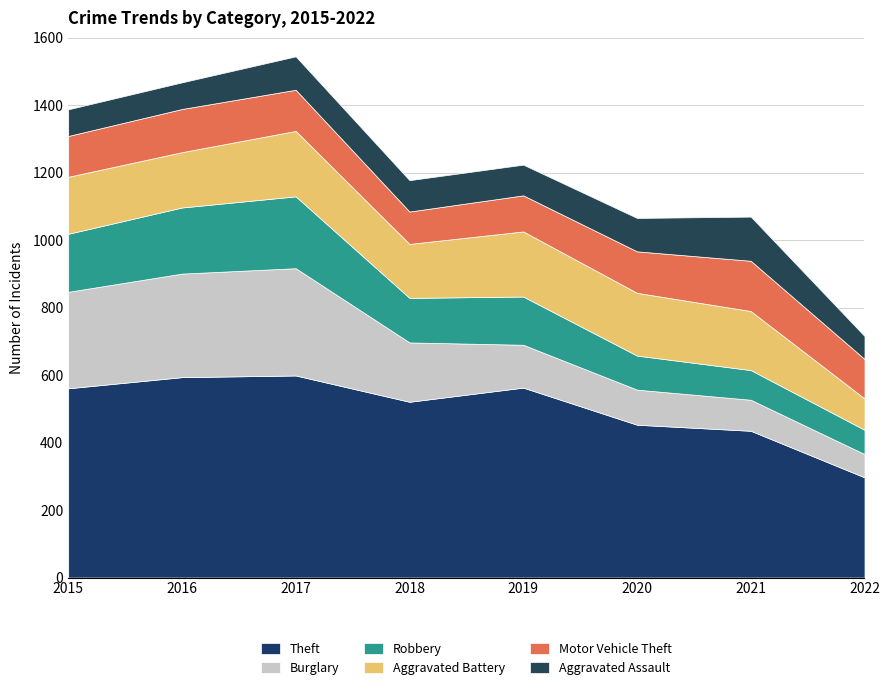

Reading right to left, transcribe all the data shown in this chart.

Theft: 297	435	453	563	521	599	594	561
Burglary: 69	92	104	127	176	318	307	286
Robbery: 72	88	101	143	132	213	196	172
Aggravated Battery: 93	175	186	193	160	194	164	169
Motor Vehicle Theft: 117	149	123	107	96	122	128	121
Aggravated Assault: 68	131	99	91	93	99	79	79